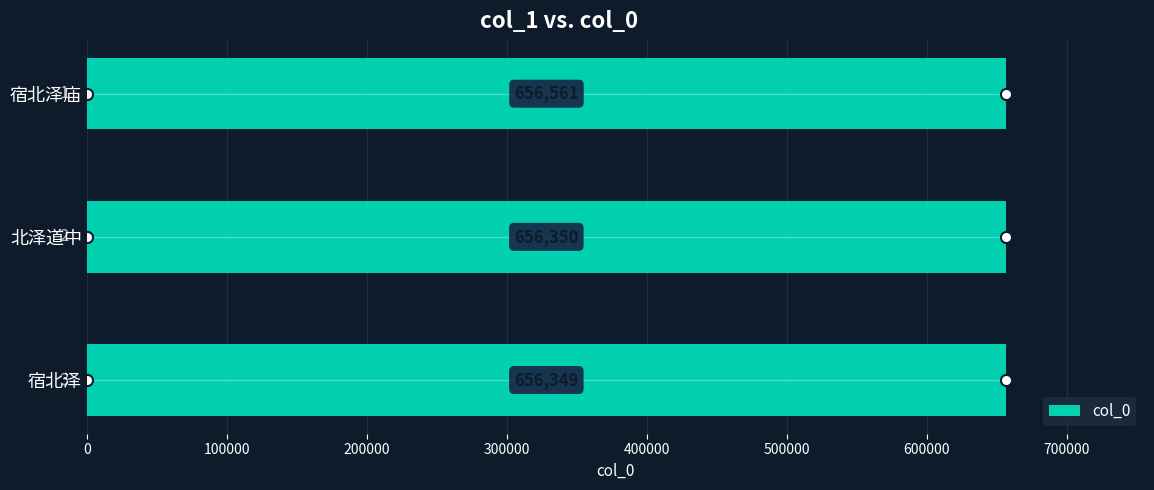

List the labels in order of value, largest first.

宿北泽庙, 北泽道中, 宿北泽